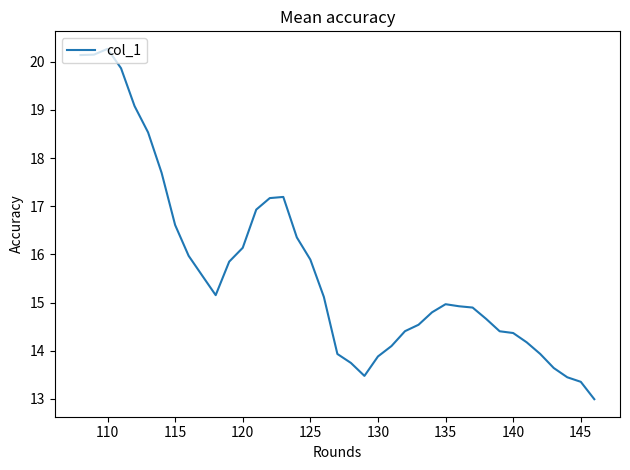

What is the maximum value shown in the chart?

20.3